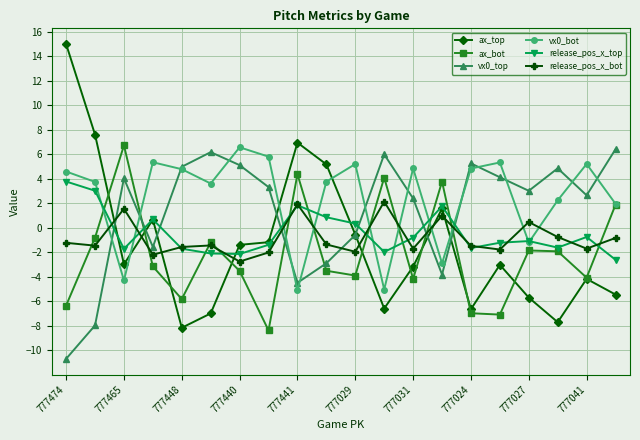

Which series has the largest range (max minus min)?

ax_top